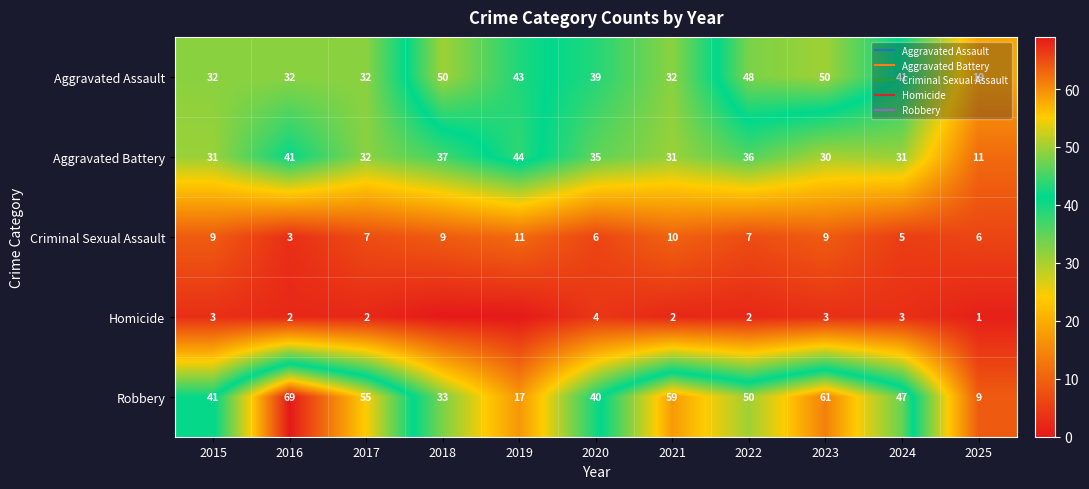

What is the difference between the maximum and second lowest values in the Aggravated Assault series?

18